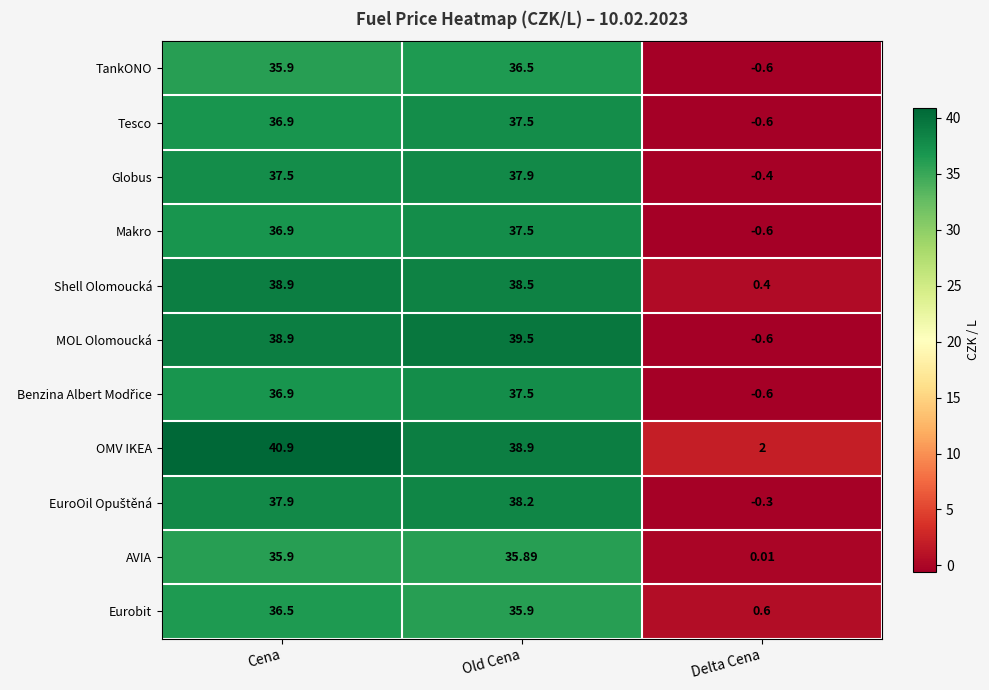

List the labels in order of OMV IKEA value, smallest first.

Delta Cena, Old Cena, Cena